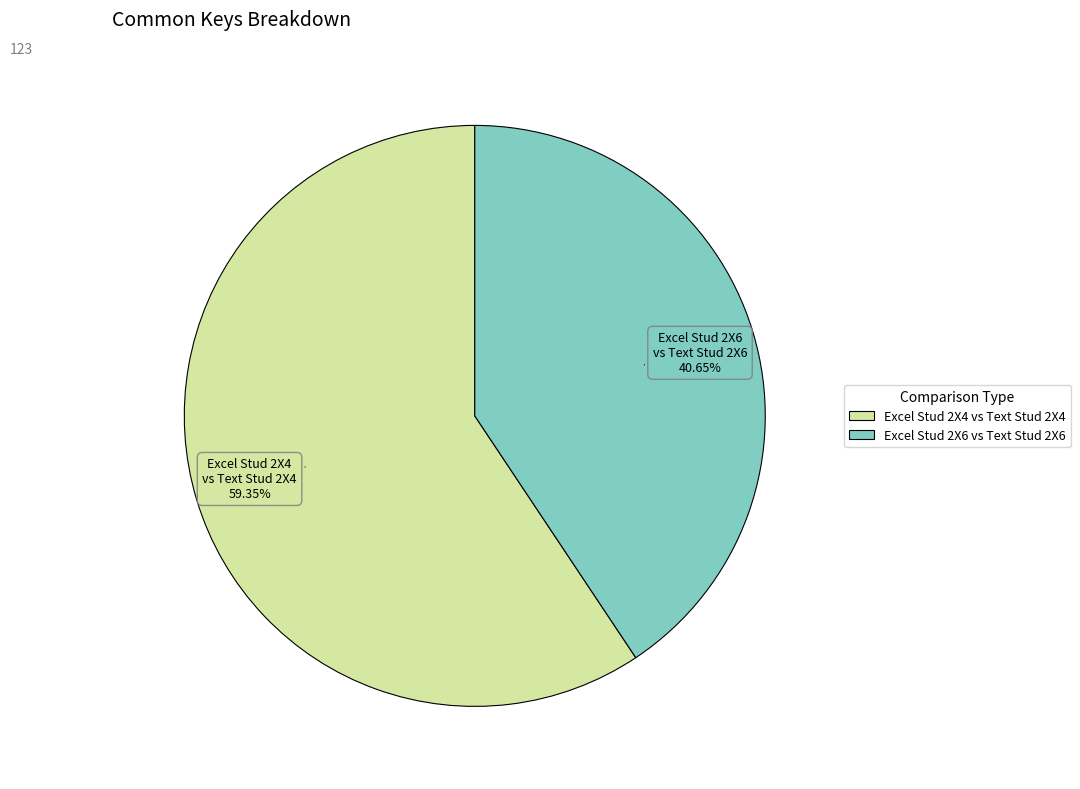

What percentage is the Excel Stud 2X6 vs Text Stud 2X6 slice, to the nearest percent?

41%